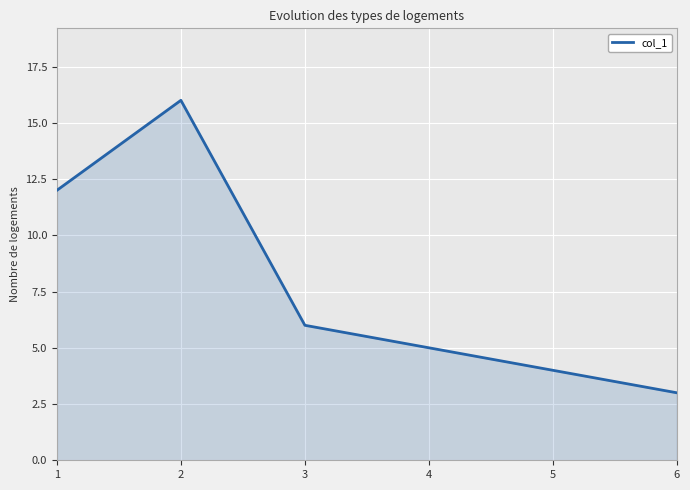

Which label corresponds to the largest value in the chart?

2